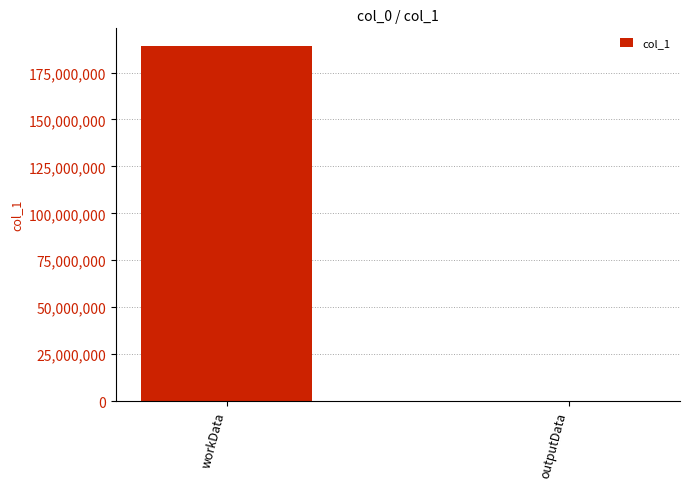

Where is the data nearest to the value 94544245?

outputData